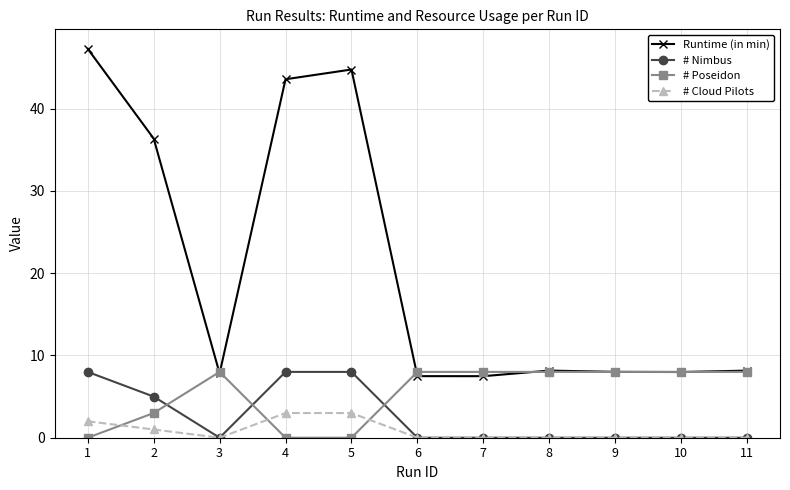

True or false: # Poseidon and Runtime (in min) intersect in this chart.

True